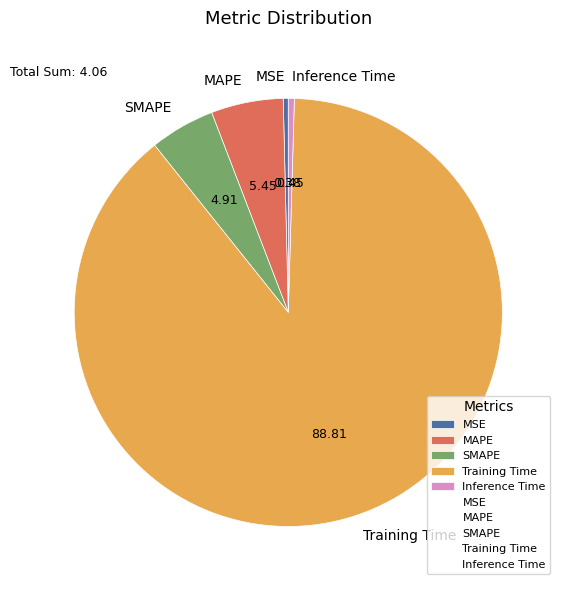

How many segments does this pie chart have?

5